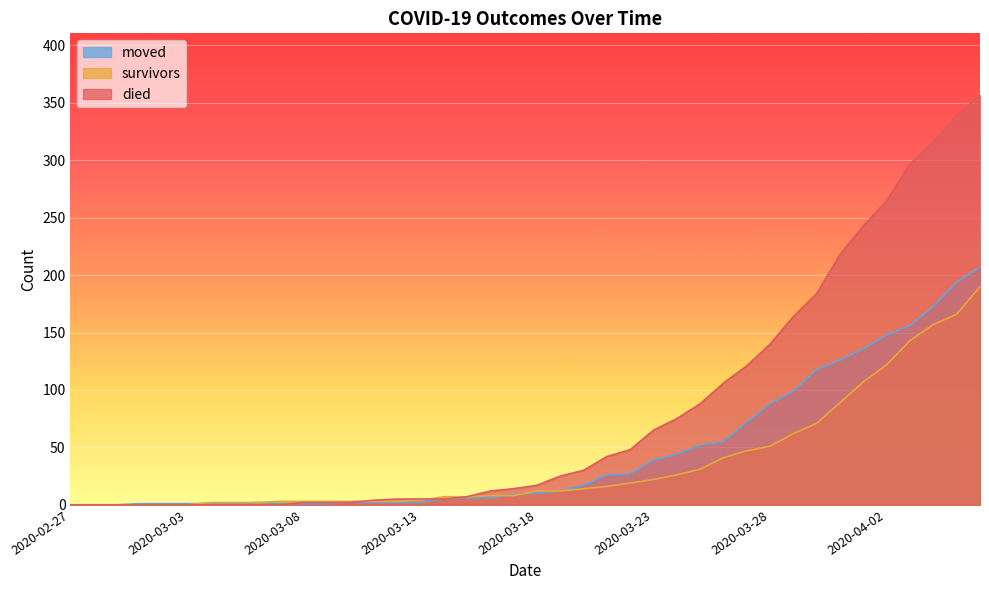

What position from the right is 2020-03-30?

8